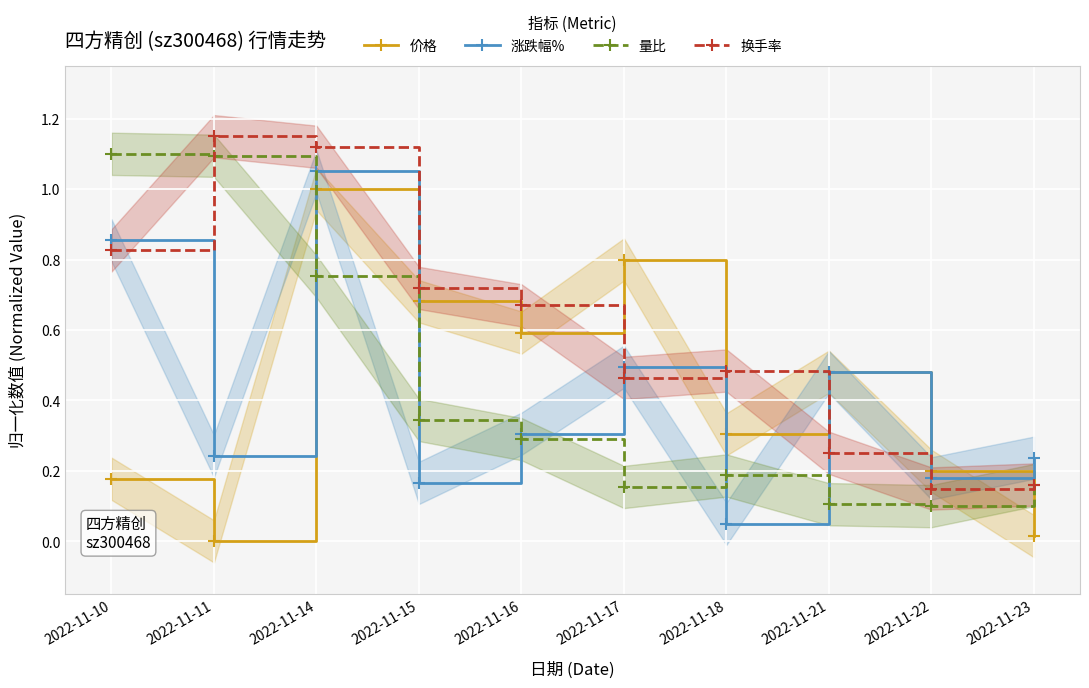

True or false: 涨跌幅% has more than 0 interior local peaks.

True